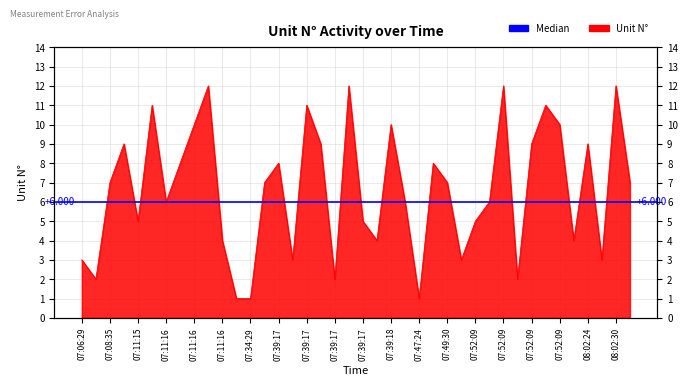

True or false: there are more than 2 points higher than both neighbors.

True